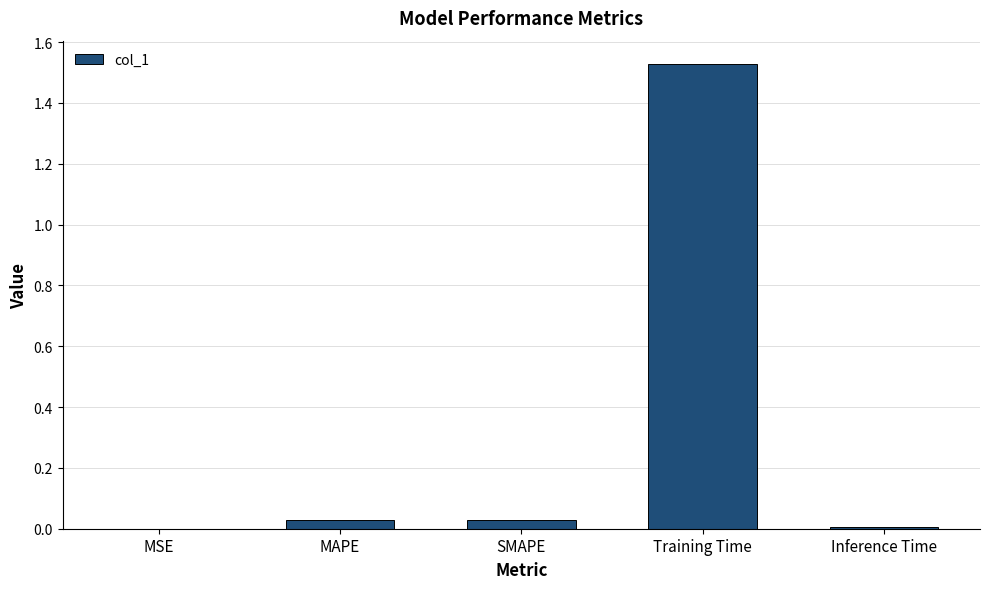

Is it true that the value at MSE is 0.0?

True